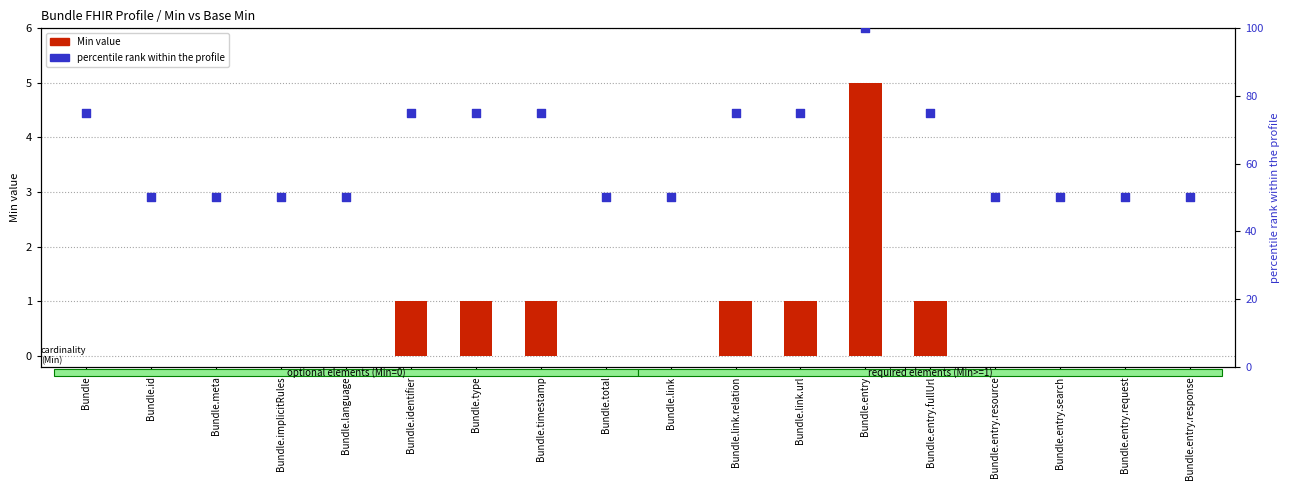

Which series reaches the maximum Y coordinate?

percentile rank within the profile